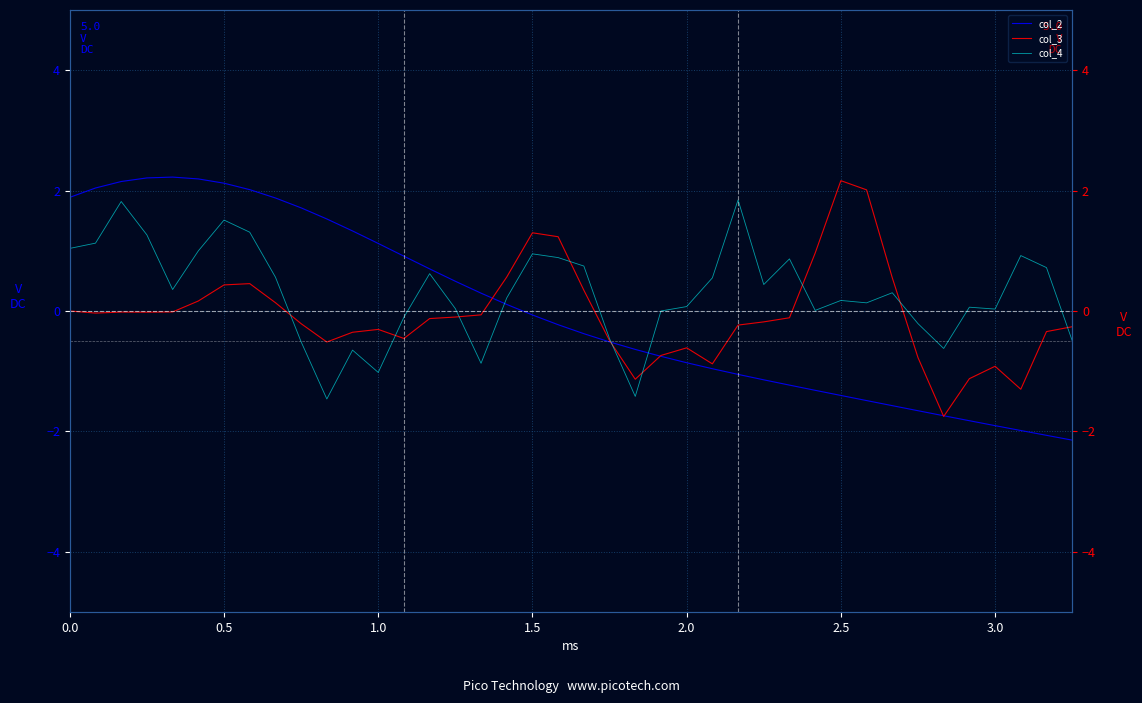

Which series ends up on top after the final intersection of col_3 and col_2?

col_3